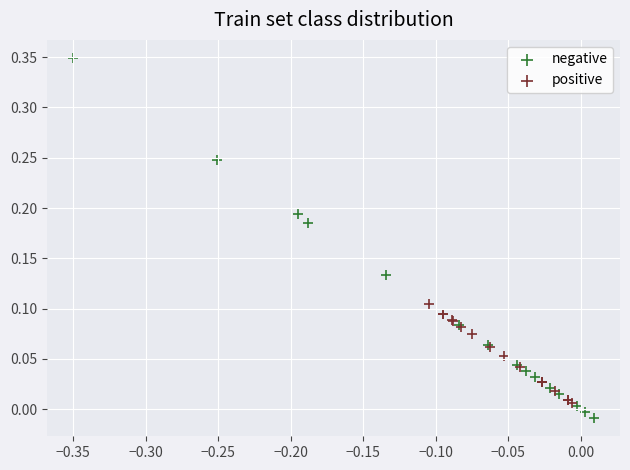

Which series reaches the maximum Y coordinate?

negative